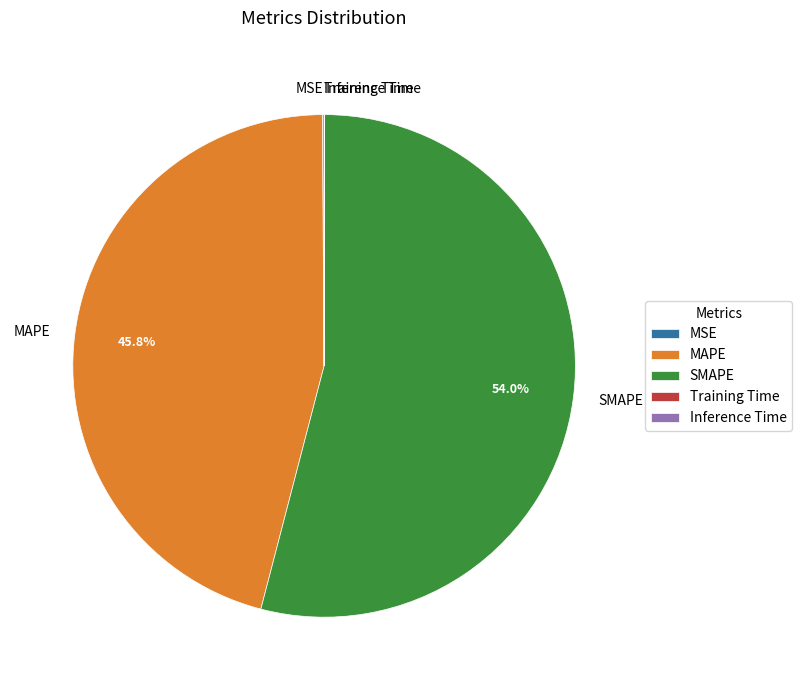

What portion of the pie excludes MAPE?

54.2%